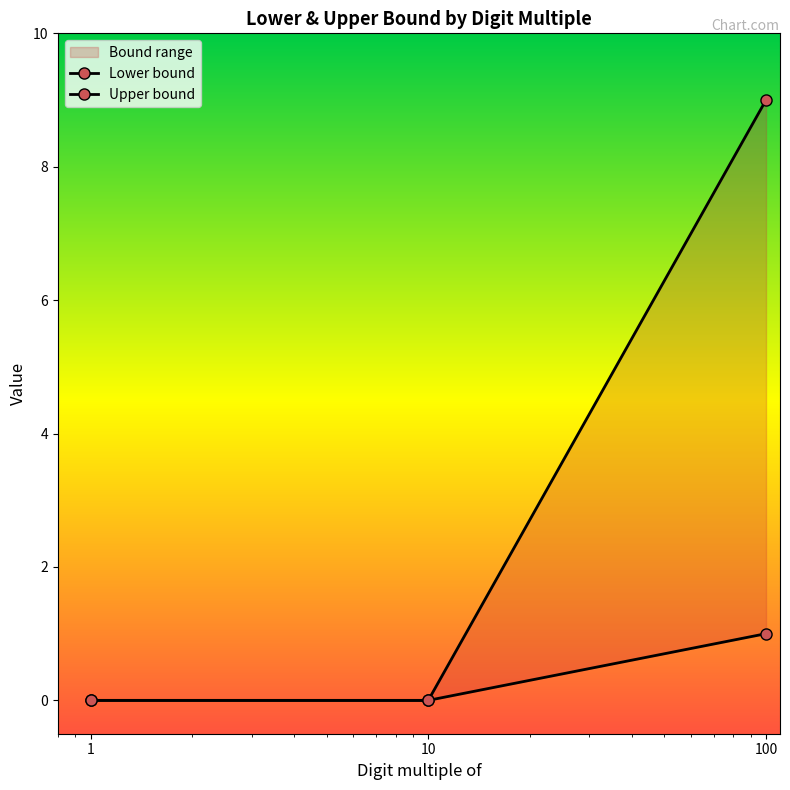

Count the Upper bound values in the range 0 to 9.

3